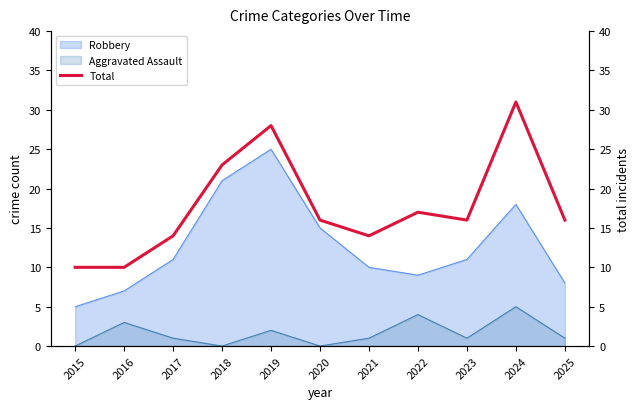

What is the change in value from 2016 to 2023?

+6